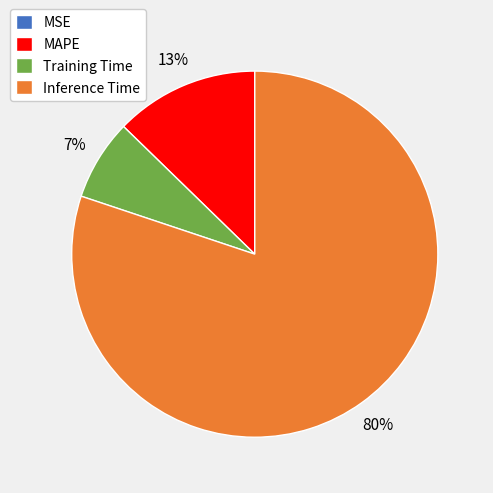

The Inference Time slice represents 80% of the pie. True or false?

True